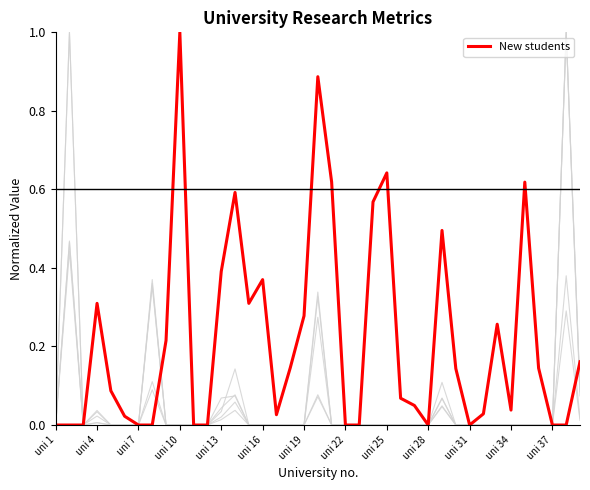

Is this an area chart (filled region under the line)?

No